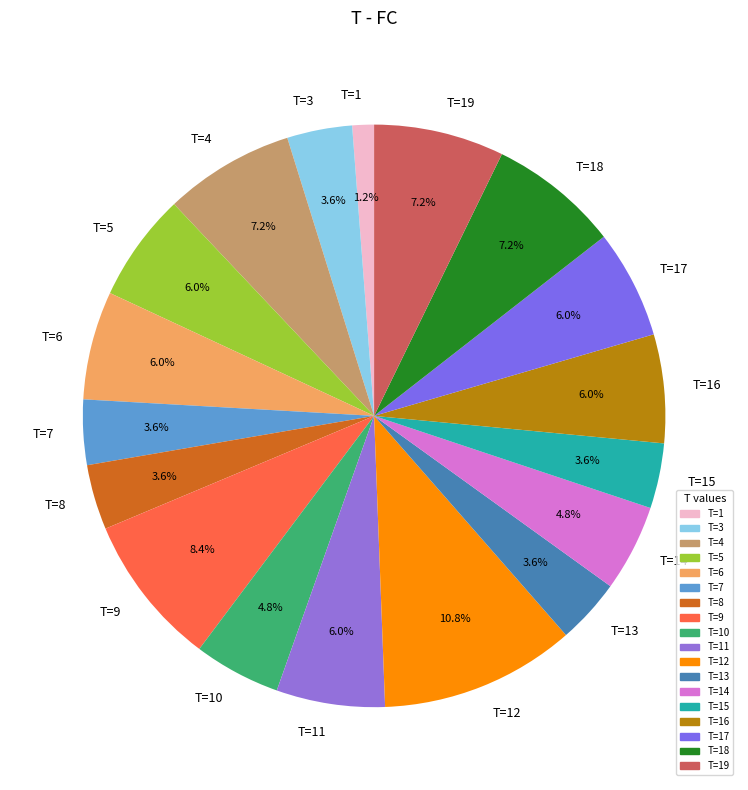

To the nearest percent, what is the average slice percentage?

6%